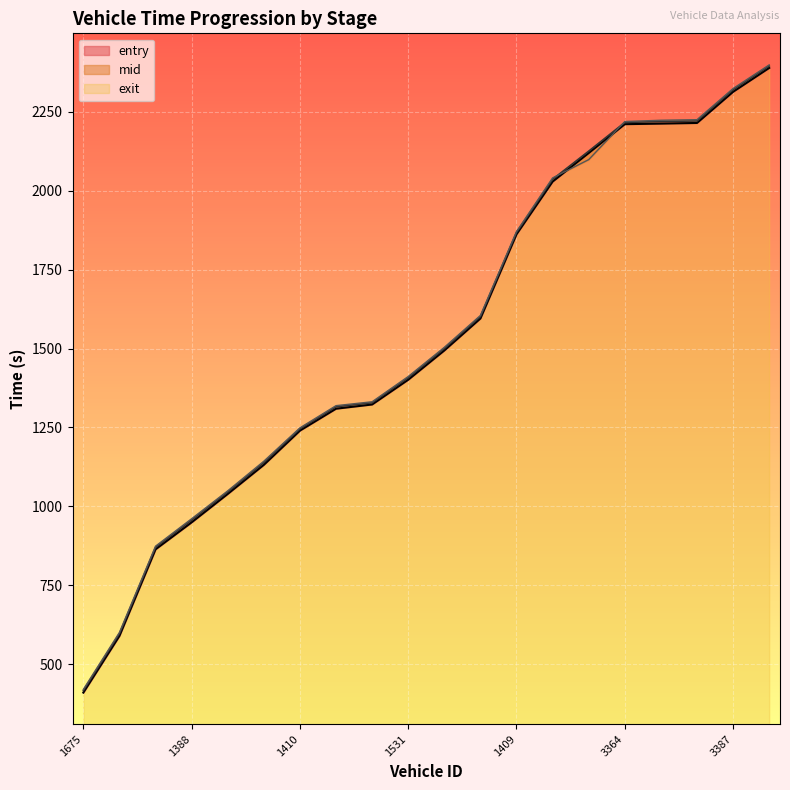

How many lines are shown in the chart?

3